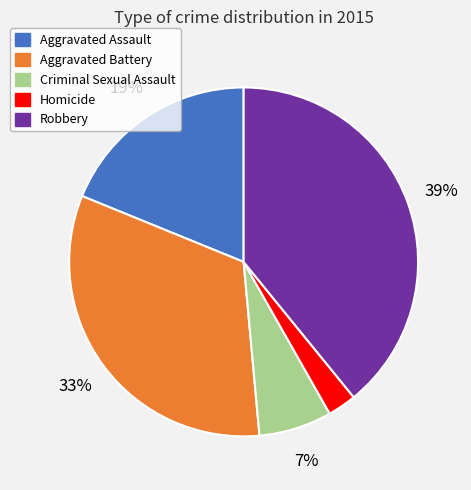

To the nearest percent, what is the average slice percentage?

20%